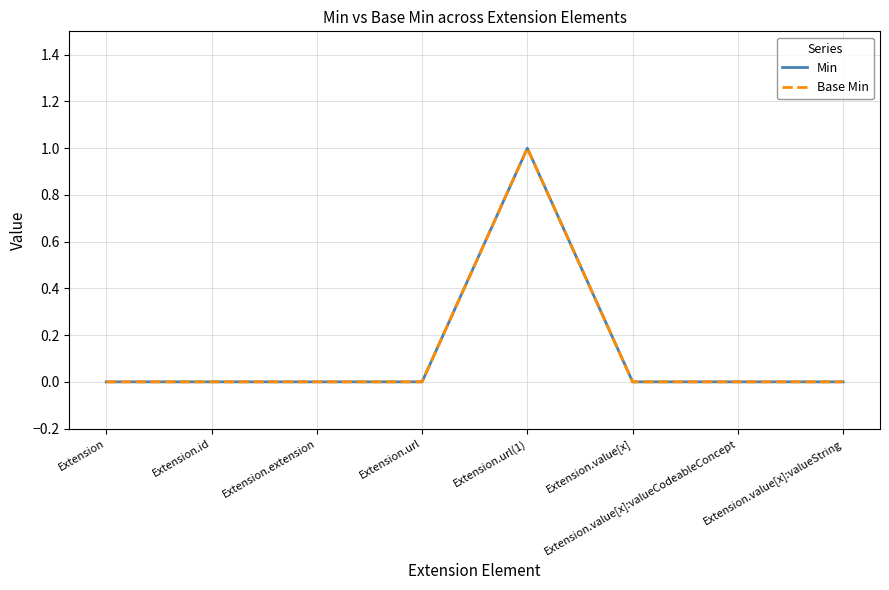

Which series has the largest range (max minus min)?

Min